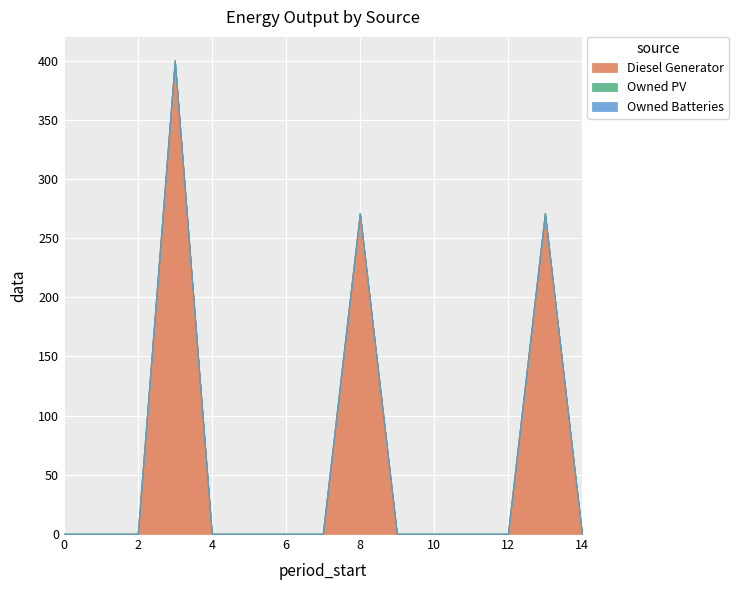

True or false: Owned Batteries has a value of 0 at 3.

True